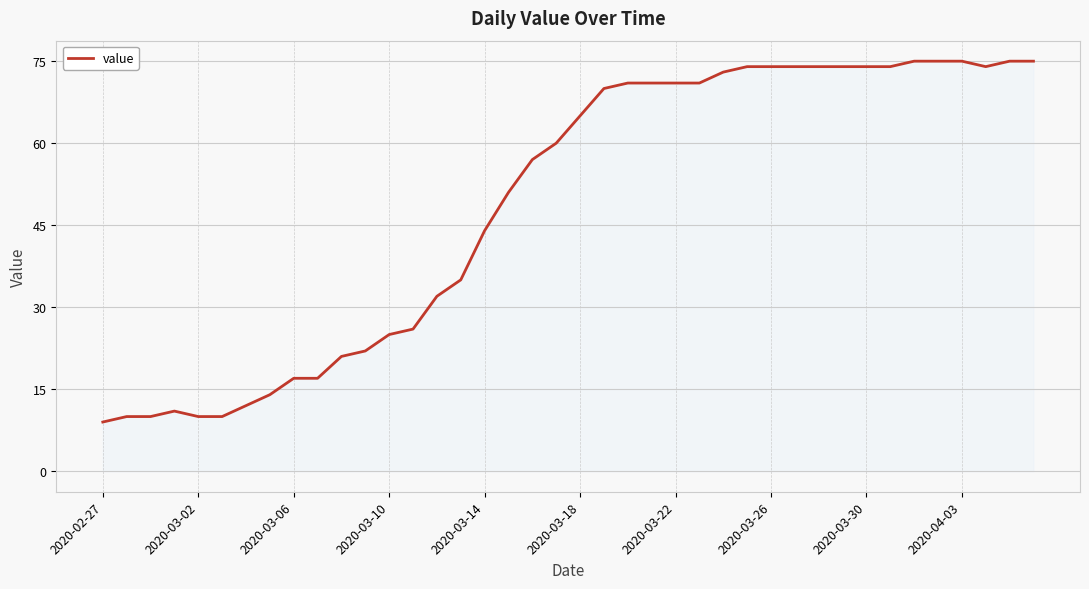

What is the difference between the maximum and minimum values?

66